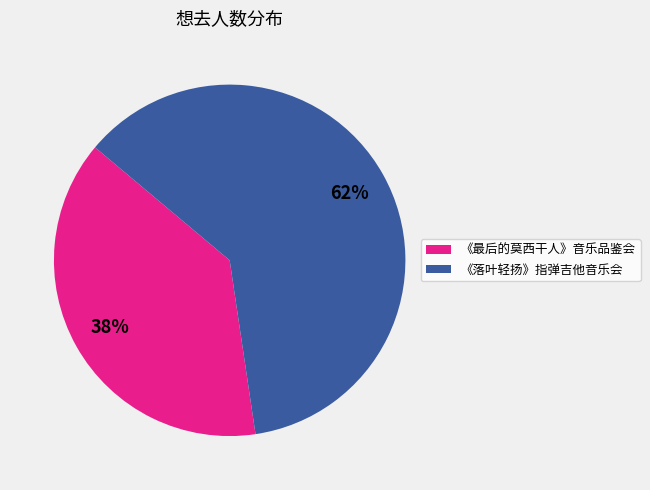

Do 《最后的莫西干人》音乐品鉴会 and 《落叶轻扬》指弹吉他音乐会 together represent more than half of the pie?

Yes